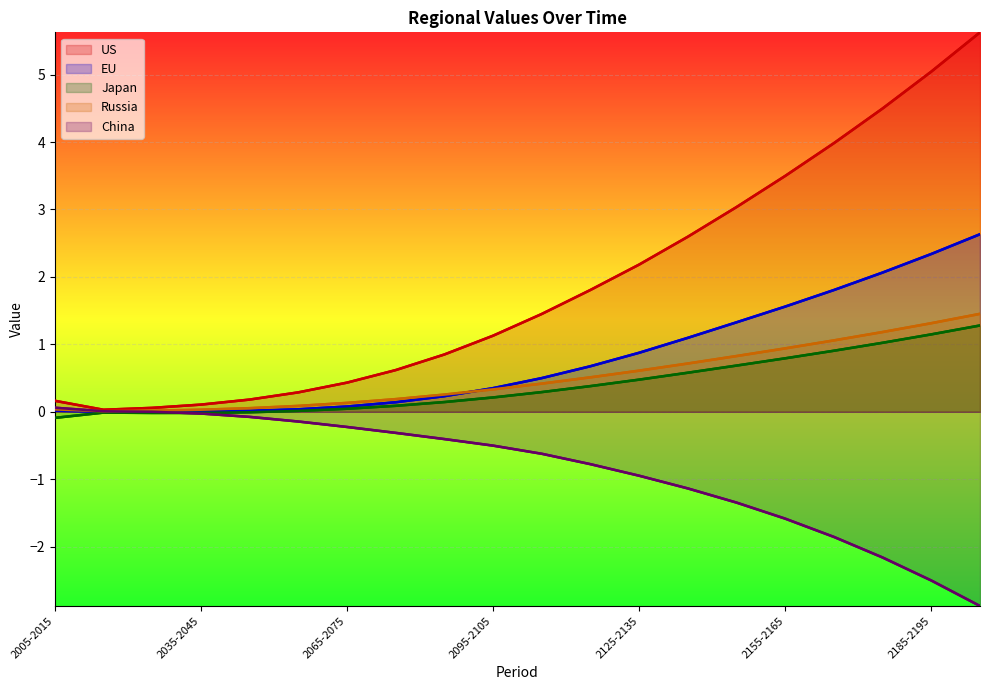

What is the label of the 1st point from the right?

2195-2205